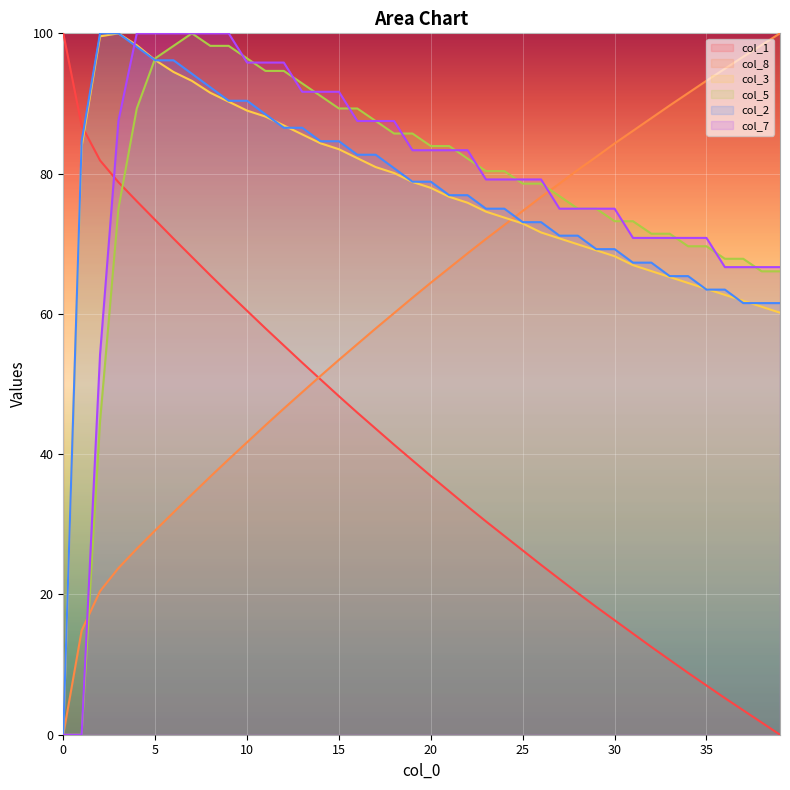

Rank the series by their maximum value, from lowest to highest.

col_1, col_8, col_3, col_5, col_2, col_7